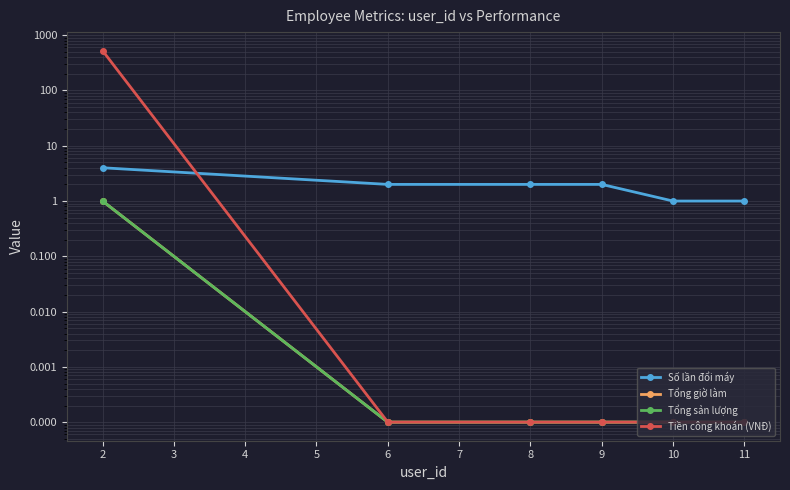

At how many categories does at least one series exceed 455?

1